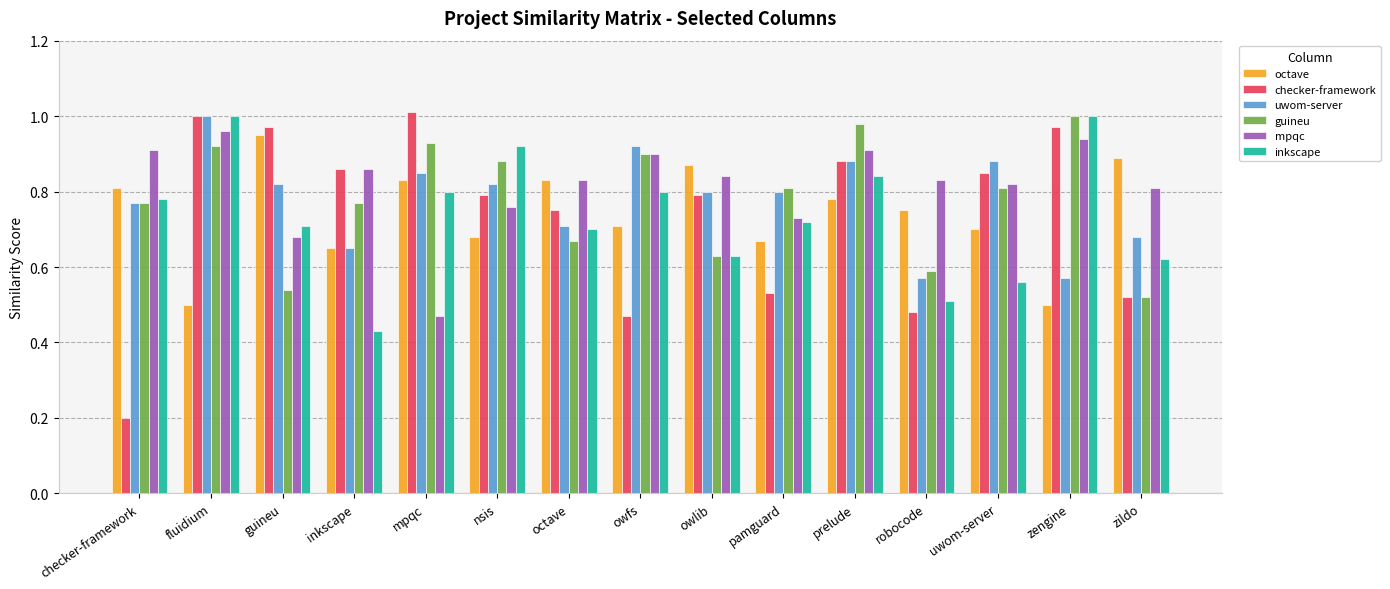

What is the sum of the mpqc values at prelude and nsis?

1.7